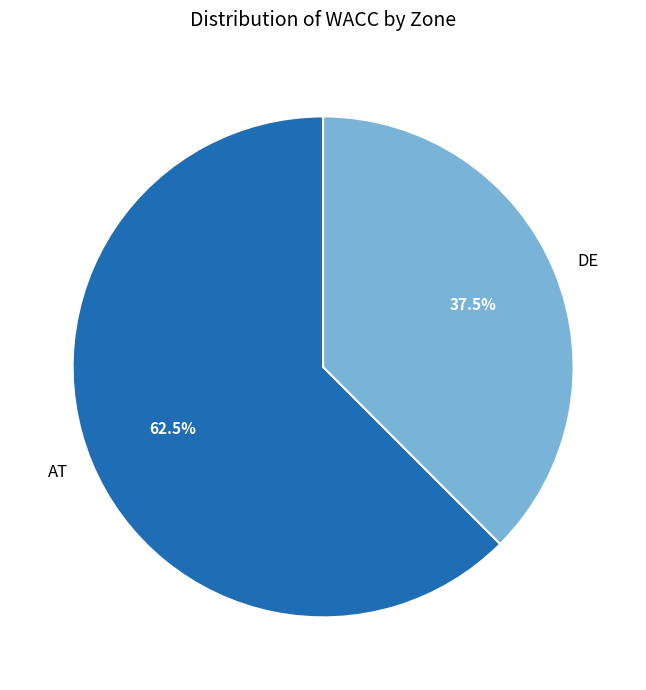

Which slice is the largest?

AT